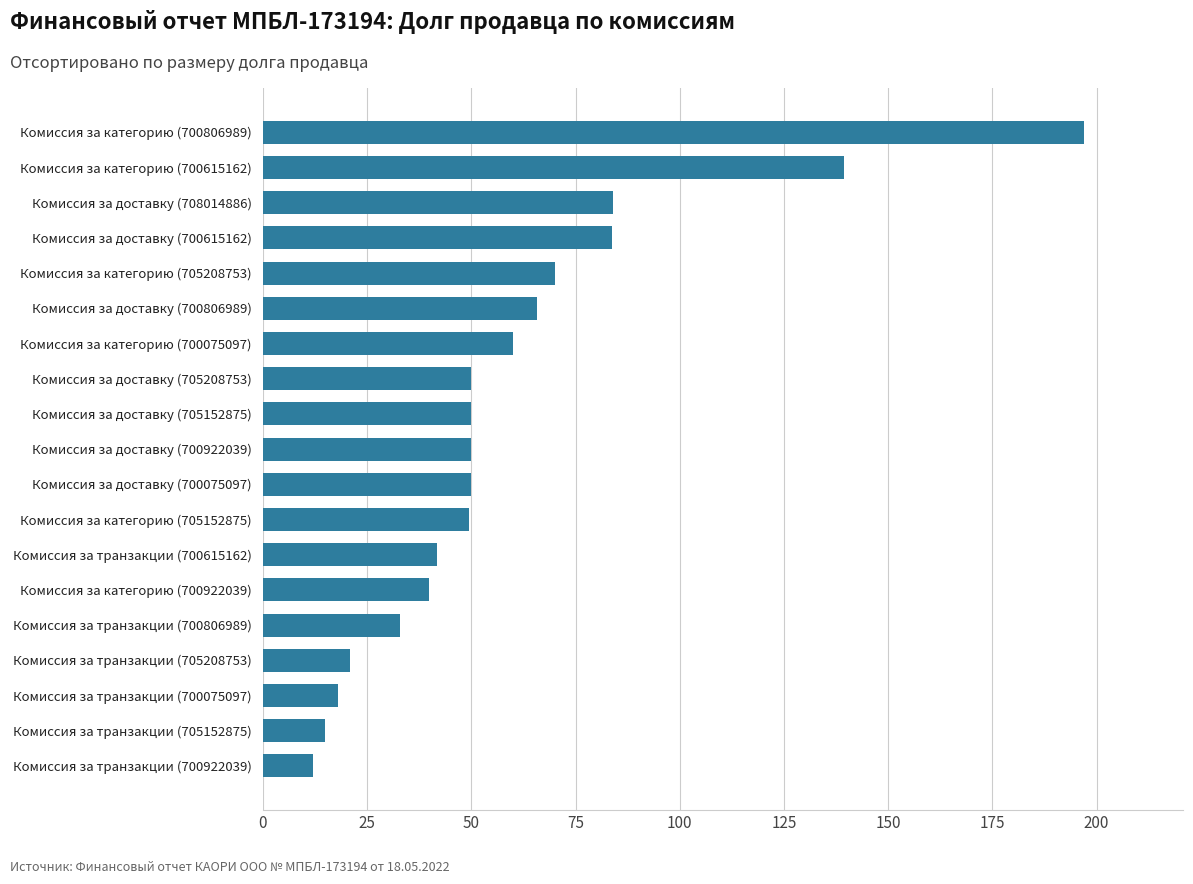

Count the number of categories in the chart.

19